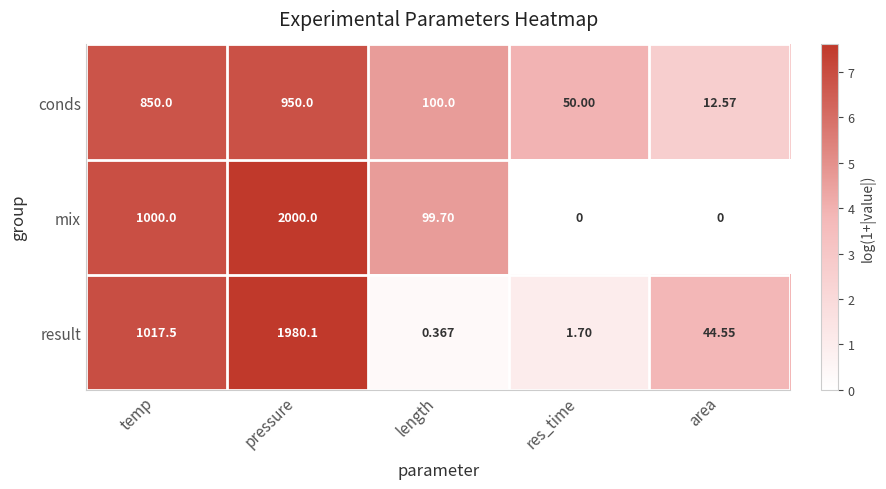

How many distinct data groups are displayed?

3